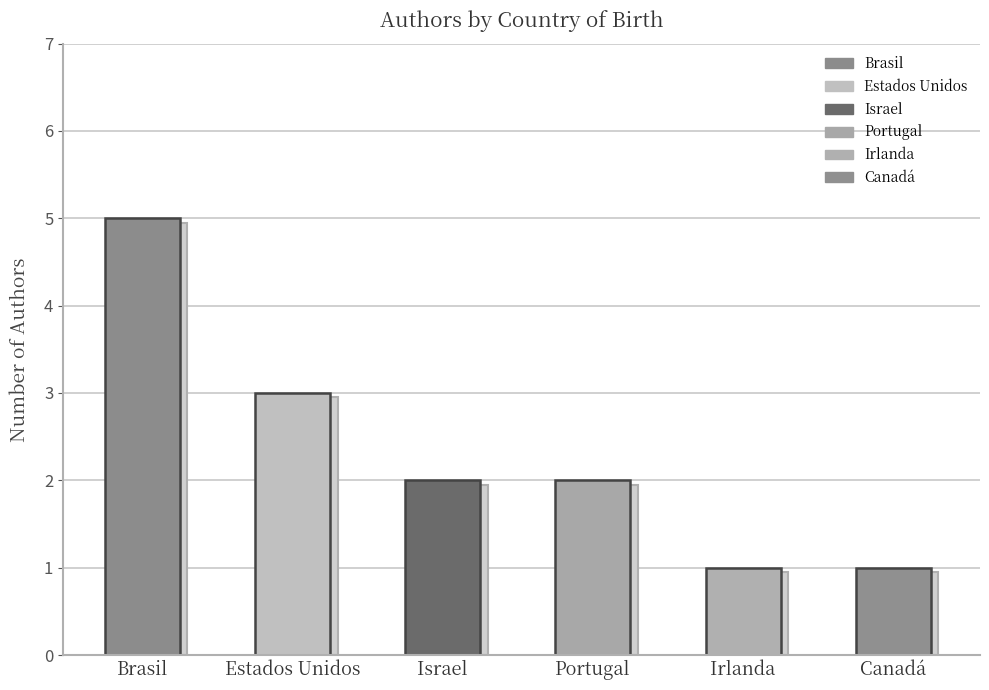

What is the label of the 4th bar from the right?

Israel